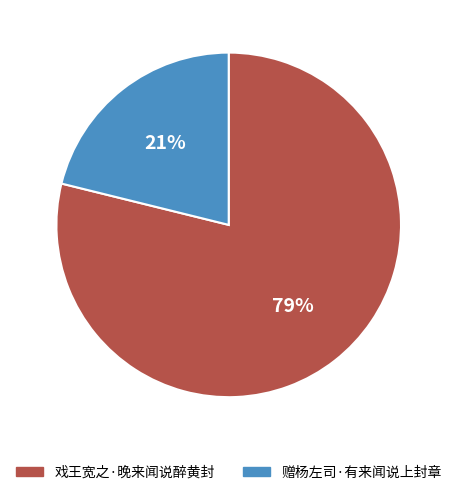

How many slices are in this pie chart?

2